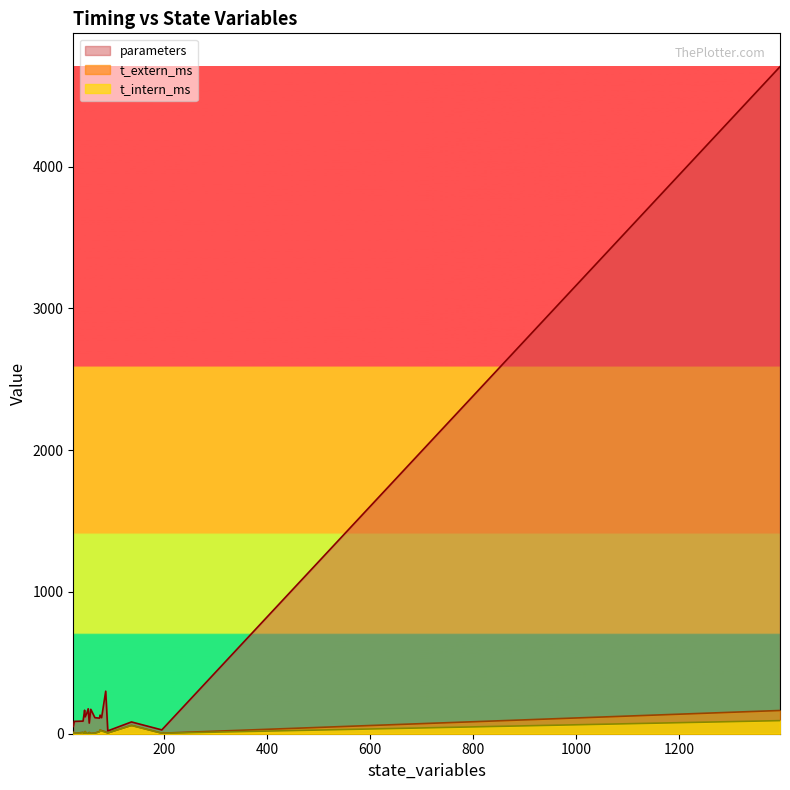

In t_intern_ms, how many points are lower than both neighbors (excluding endpoints)?

6